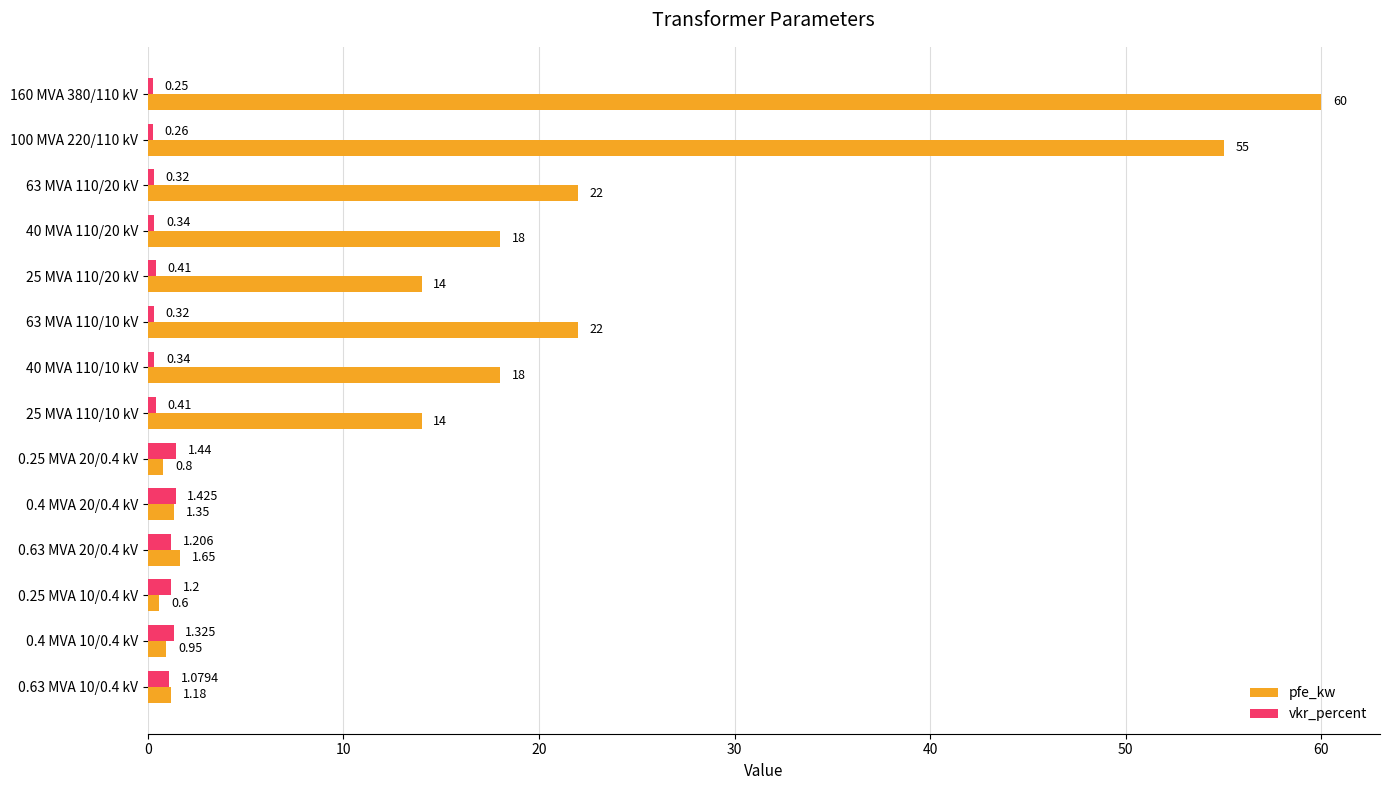

At how many categories does at least one series exceed 19?

4